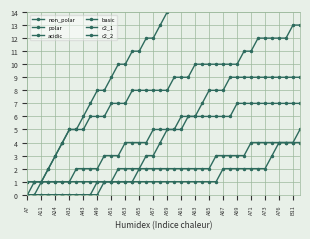

Reading left to right, what are all the values shown in this chart?

non_polar: 1	1	1	2	3	4	5	5	6	7	8	8	9	10	10	11	11	12	12	13	14	15	16	16	17	18	19	19	19	20	20	21	21	22	23	23	23	24	25	25
polar: 0	1	1	1	1	1	1	2	2	2	2	3	3	3	4	4	4	4	5	5	5	5	5	6	6	6	6	6	6	6	7	7	7	7	7	7	7	7	7	7
acidic: 0	0	1	1	1	1	1	1	1	1	1	1	1	1	1	1	2	2	2	2	2	2	2	2	2	2	2	3	3	3	3	3	4	4	4	4	4	4	4	4
basic: 0	0	0	0	0	0	0	0	0	0	0	1	1	1	1	1	1	1	1	1	1	1	1	1	1	1	1	1	2	2	2	2	2	2	2	3	4	4	4	5
c2_1: 0	0	0	0	0	0	0	0	0	0	1	1	1	2	2	2	2	3	3	4	5	5	6	6	6	7	8	8	8	9	9	9	9	9	9	9	9	9	9	9
c2_2: 1	1	1	2	3	4	5	5	5	6	6	6	7	7	7	8	8	8	8	8	8	9	9	9	10	10	10	10	10	10	10	11	11	12	12	12	12	12	13	13